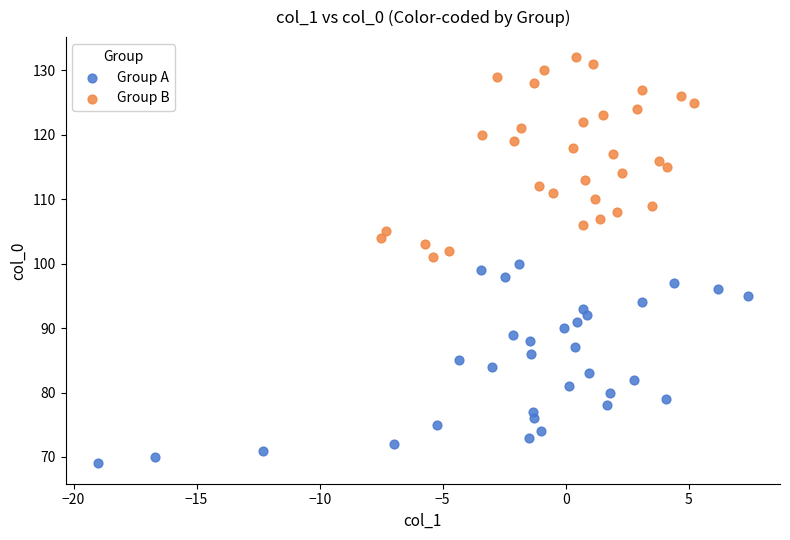

Which series contains the highest Y value?

Group B